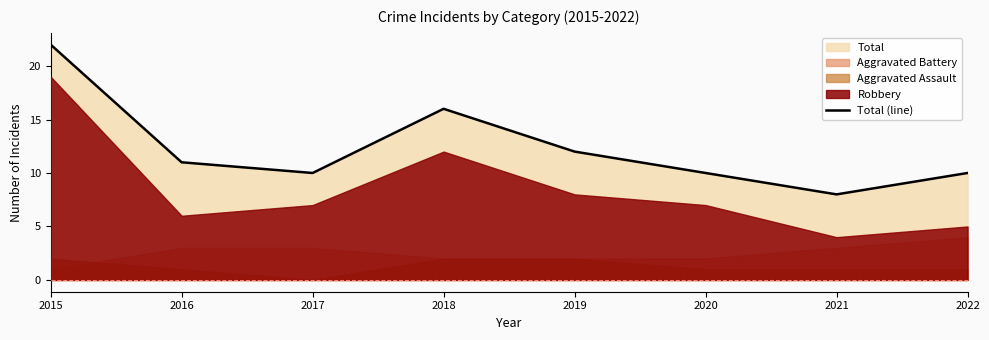

Which label corresponds to the smallest value in the chart?

2021